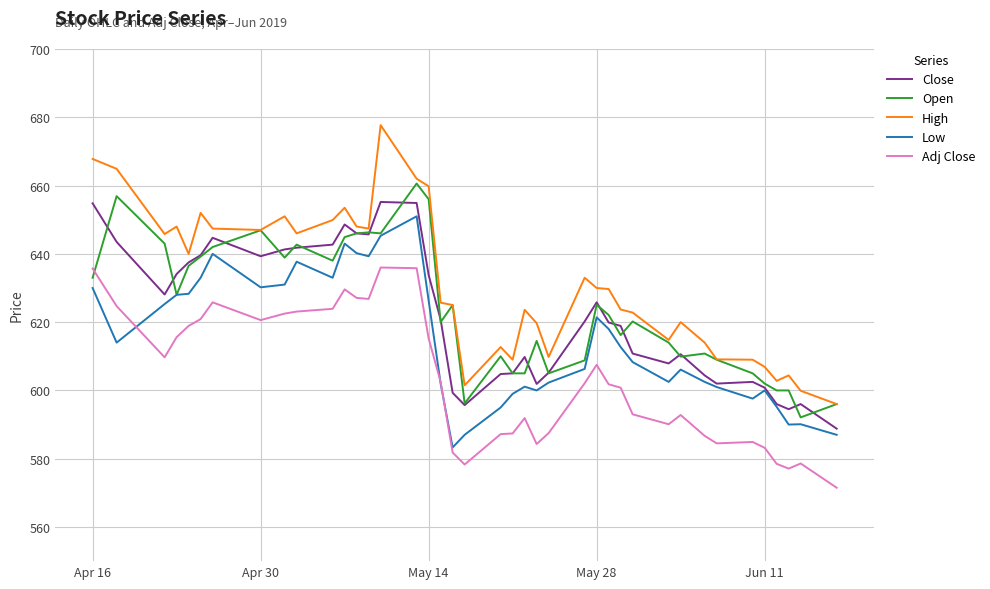

What is the sum of all High values?

25251.3